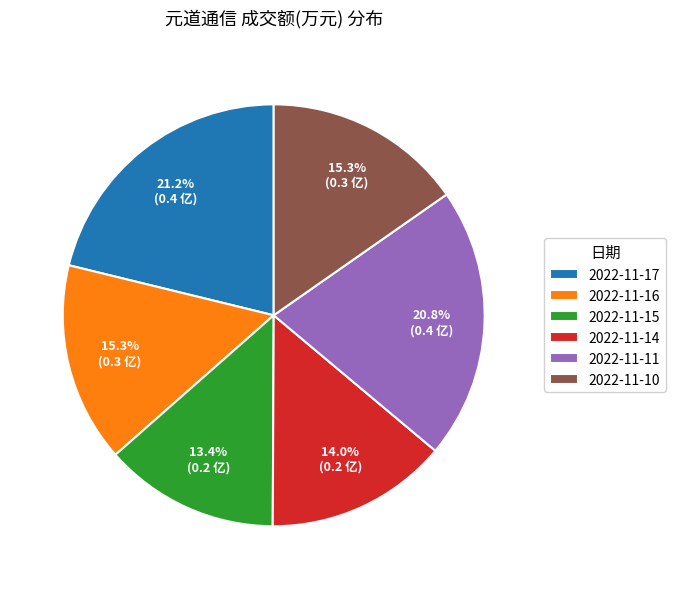

Does 2022-11-16 account for over 50% of the chart?

No